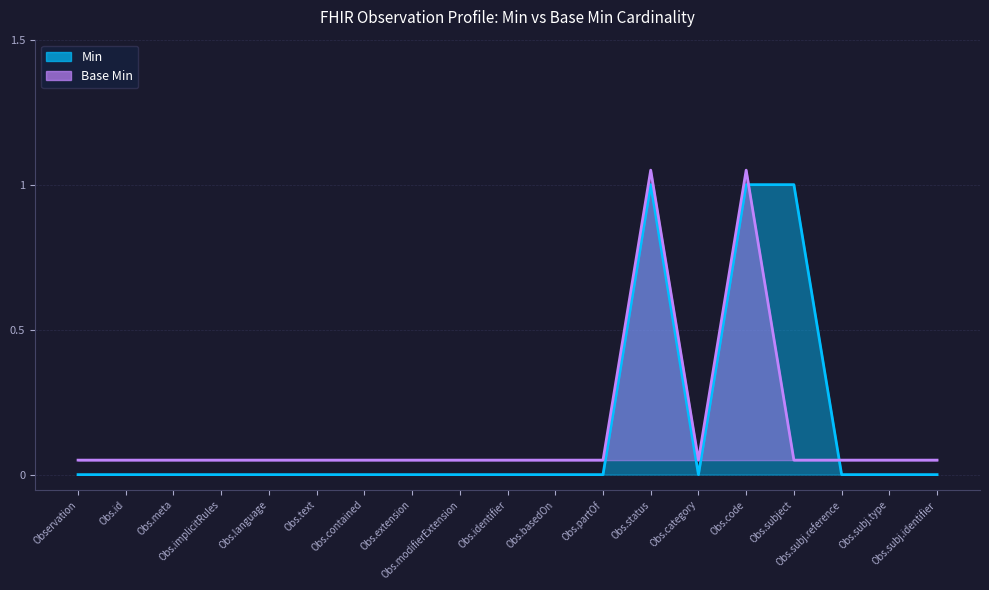

What is the label of the 19th point from the right?

Observation